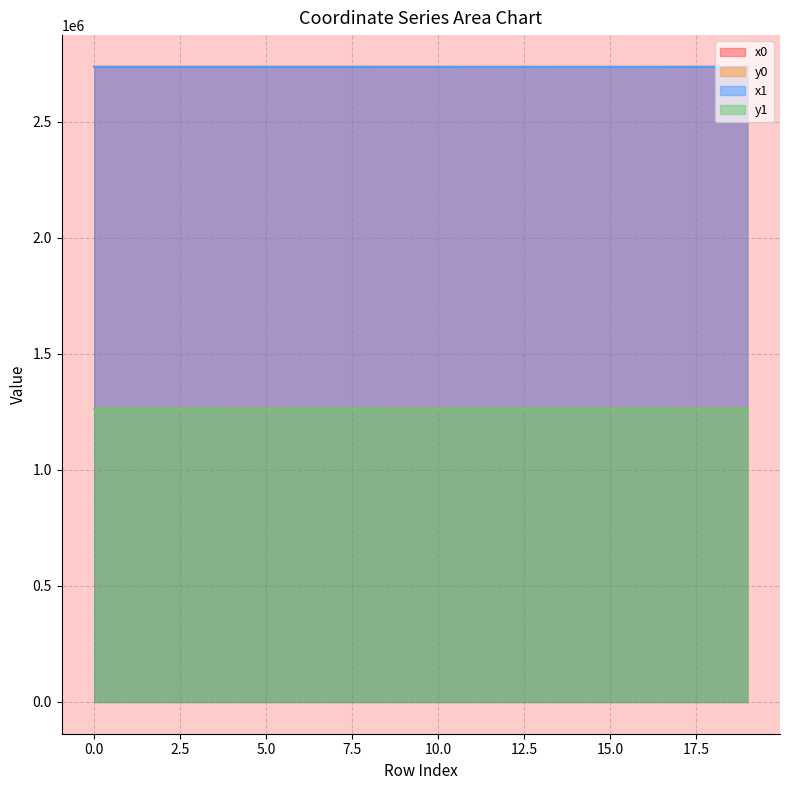

How many lines are shown in the chart?

4